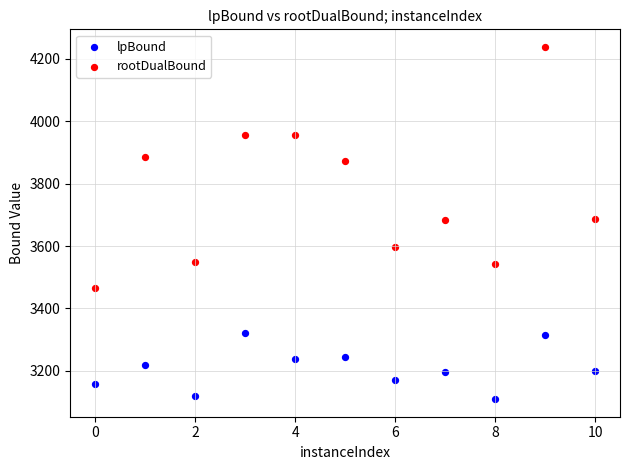

Which series reaches the maximum Y coordinate?

rootDualBound